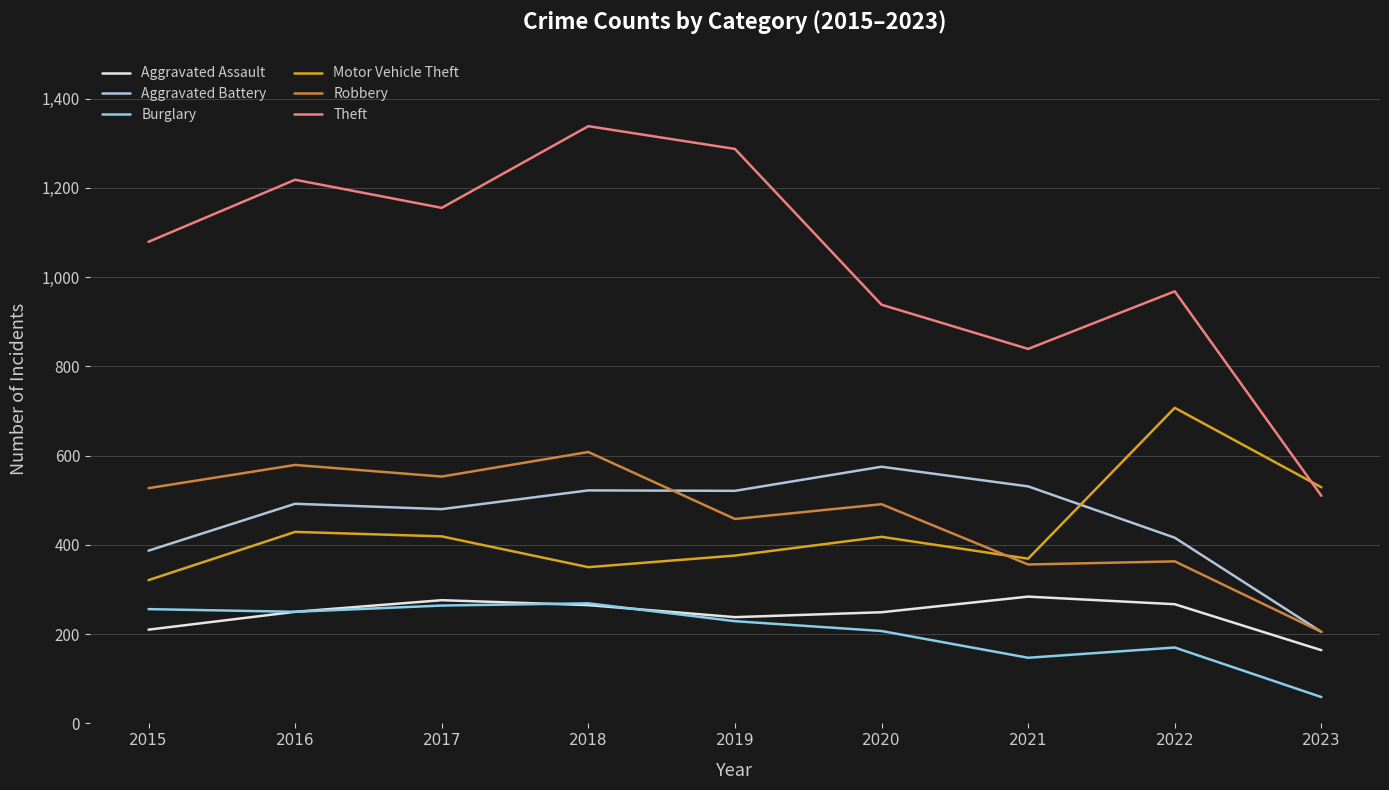

What value does the Aggravated Assault series have at 2019, to the nearest 10?

240